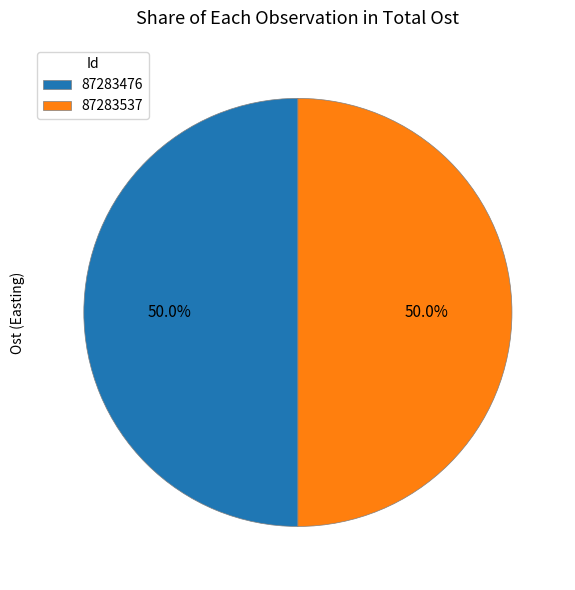

How many slices are in this pie chart?

2